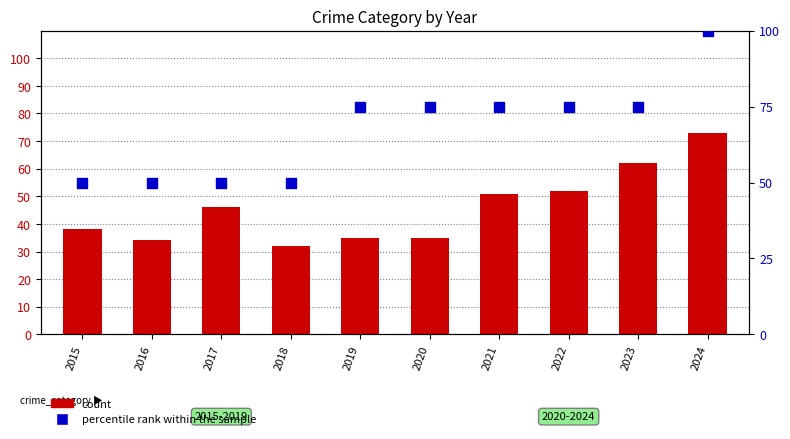

At which category is the sum across all series the highest?

2024